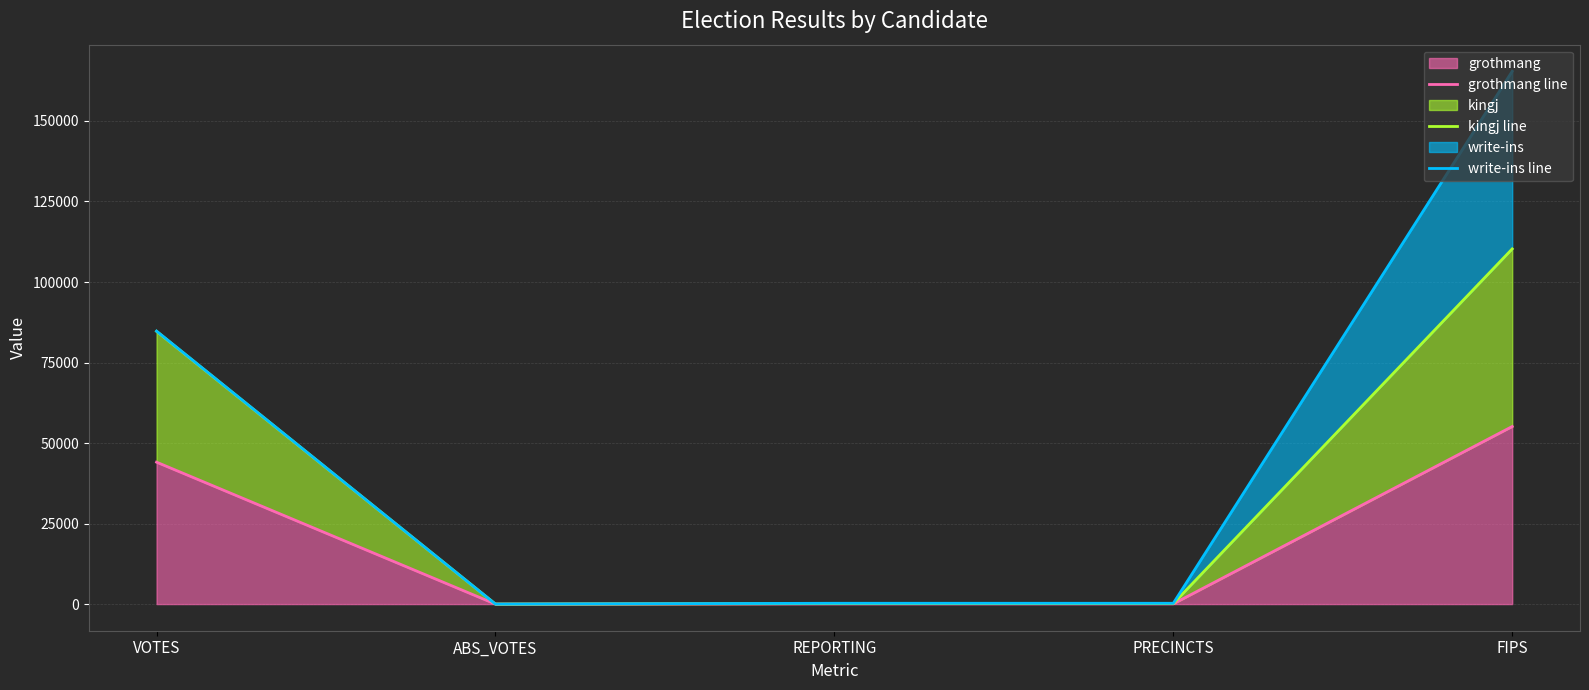

What is the difference between the maximum and minimum values in the grothmang line series?

55139